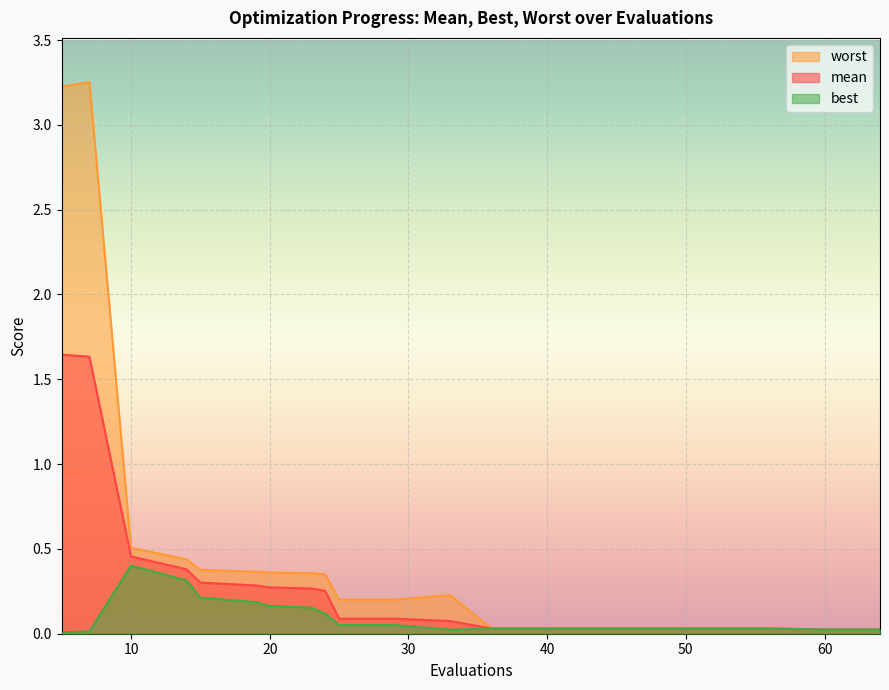

What is the difference between the second highest and second lowest values in the mean series?

1.6